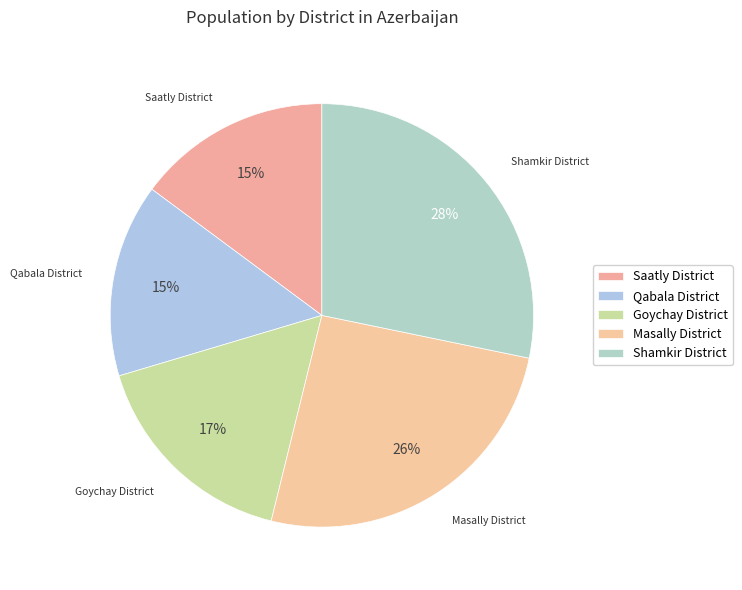

Is it true that Shamkir District is 38% of the pie?

False